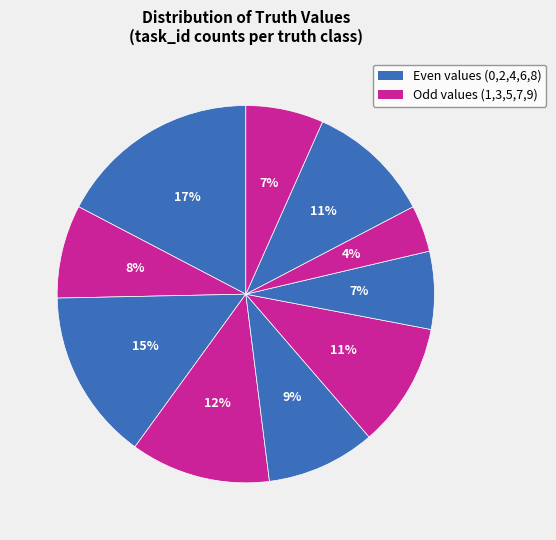

Is there any slice that represents more than half of the pie?

No